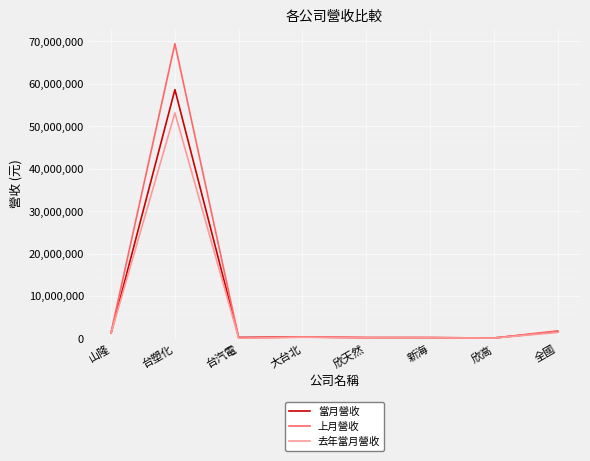

The value of 上月營收 at 台塑化 is 69424133. True or false?

True